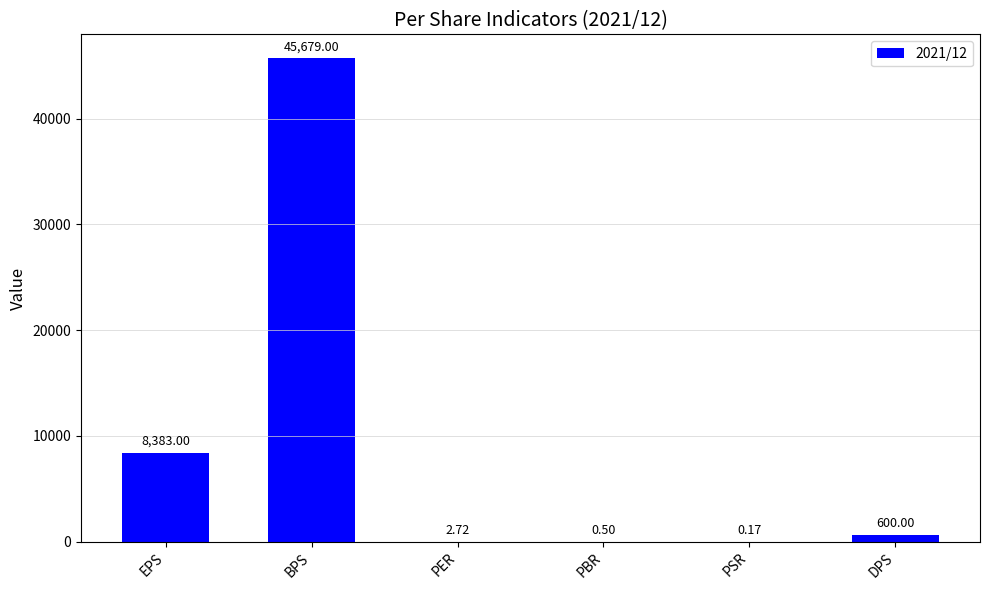

At which label does the data first exceed 600?

EPS